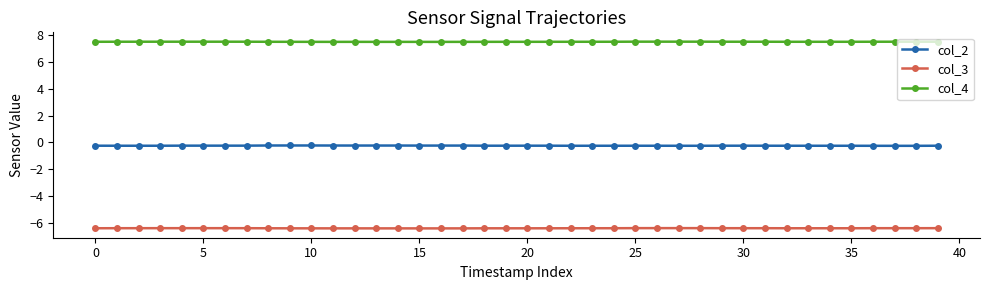

Rank the series by their average value, from highest to lowest.

col_4, col_2, col_3